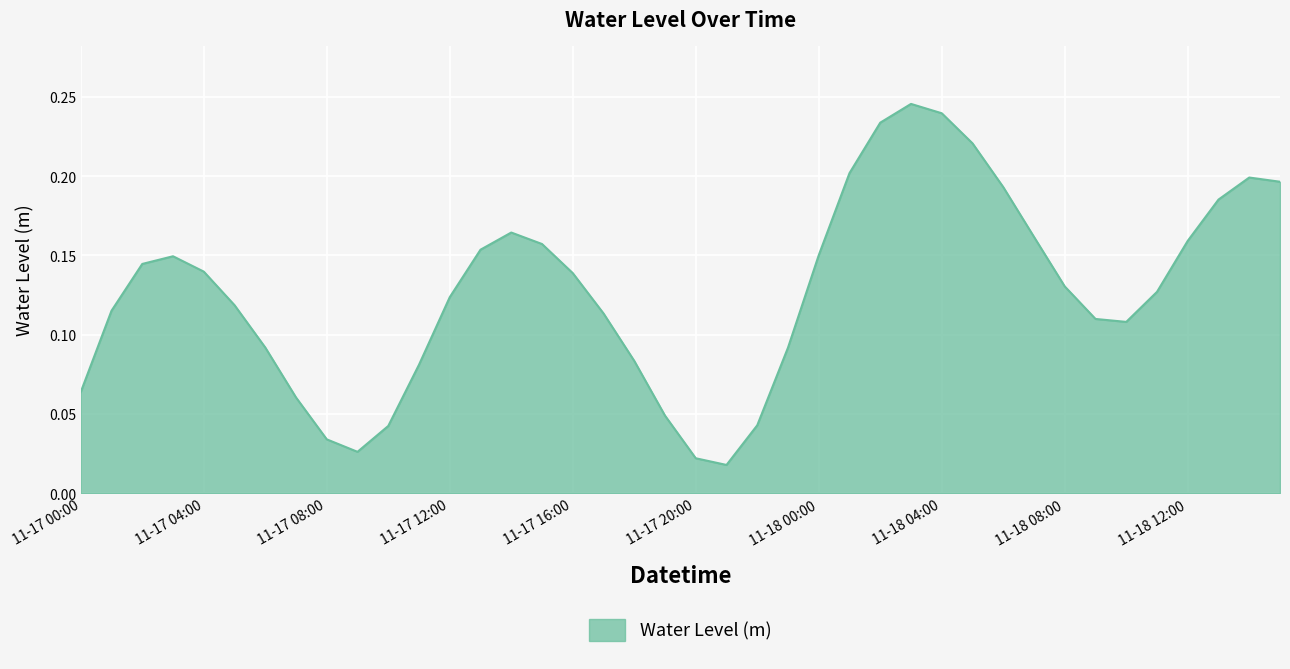

What is the sum of all values?

5.1